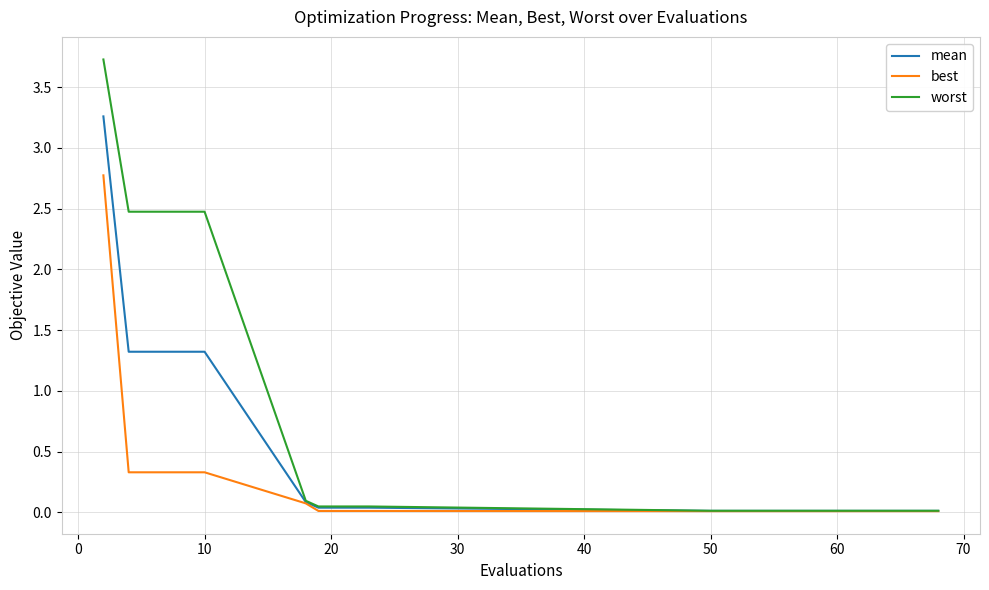

Which series has the largest total across all categories?

worst